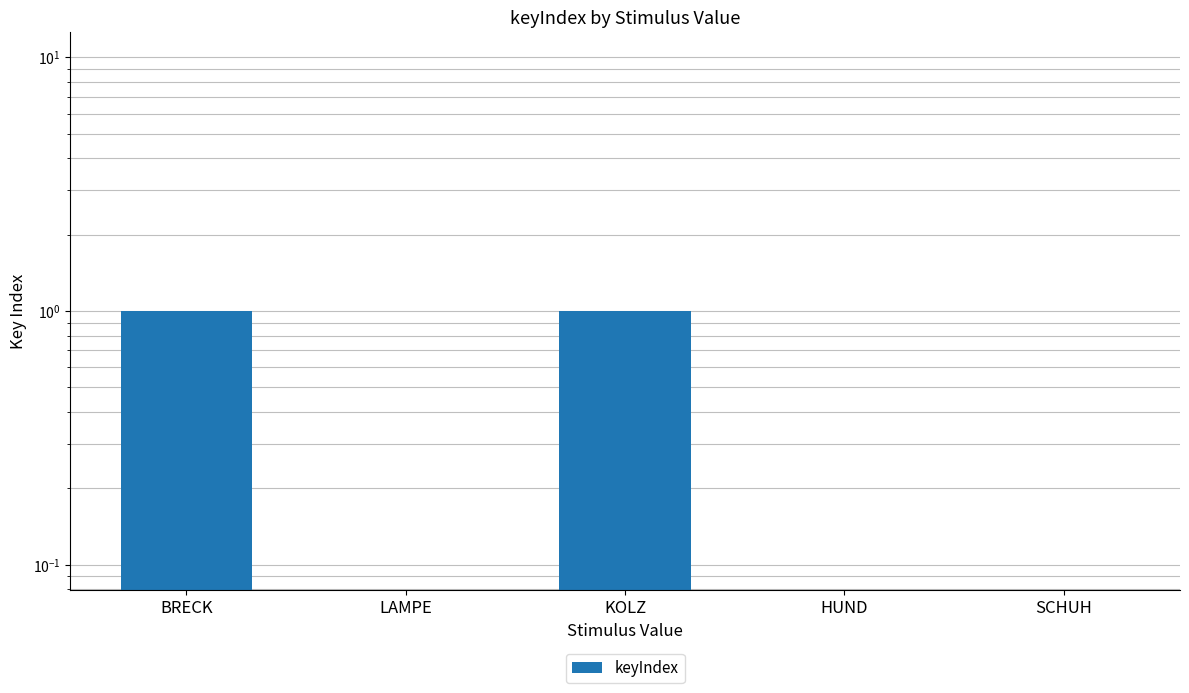

What is the sum of the values at HUND and BRECK?

1